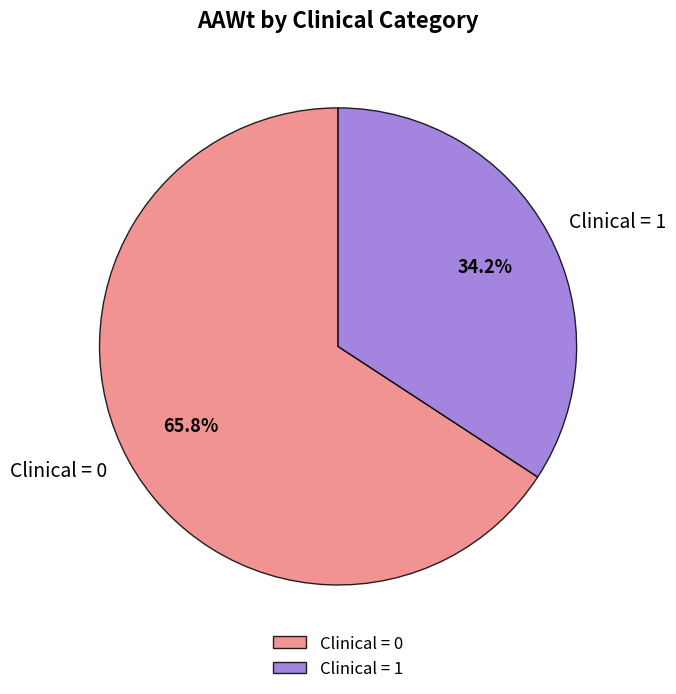

Is the sum of Clinical = 1 and Clinical = 0 greater than half?

Yes